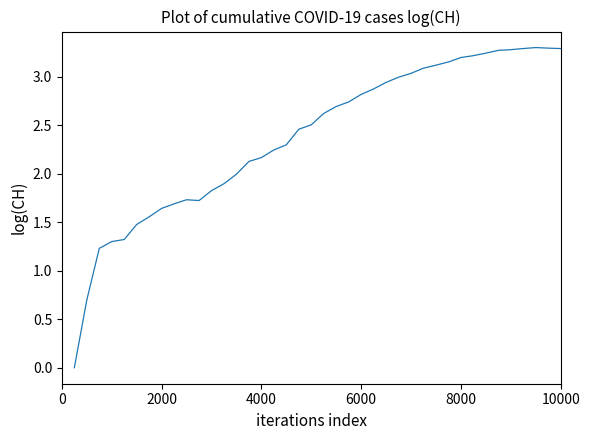

Does the chart have visible grid lines?

No